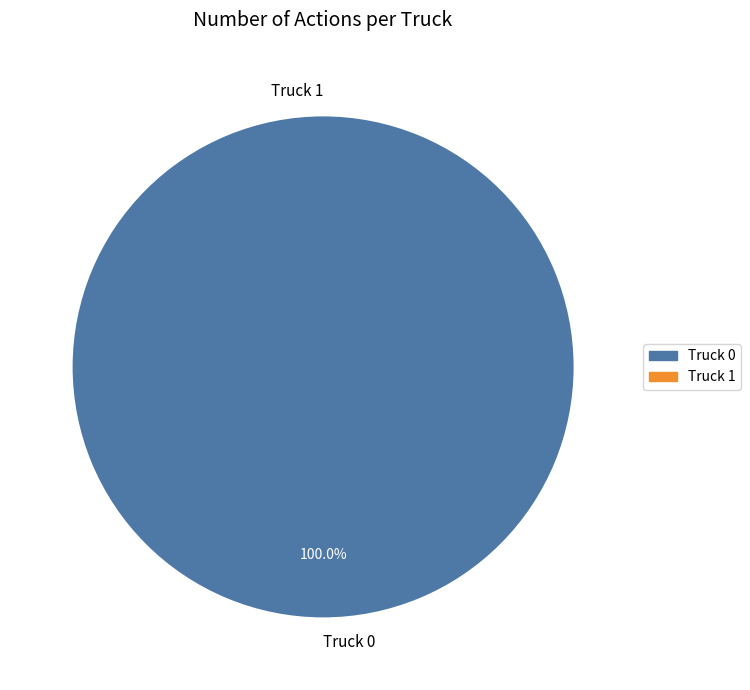

True or false: Truck 0 accounts for 99% of the total.

False